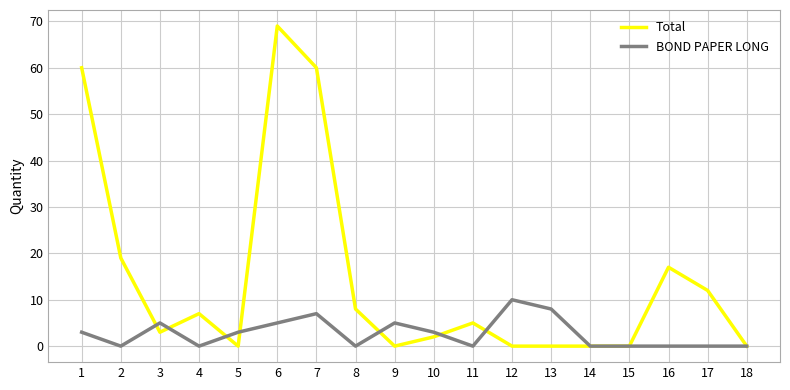

Reading left to right, transcribe all the data shown in this chart.

Total: 1=60	2=19	3=3	4=7	5=0	6=69	7=60	8=8	9=0	10=2	11=5	12=0	13=0	14=0	15=0	16=17	17=12	18=0
BOND PAPER LONG: 1=3	2=0	3=5	4=0	5=3	6=5	7=7	8=0	9=5	10=3	11=0	12=10	13=8	14=0	15=0	16=0	17=0	18=0